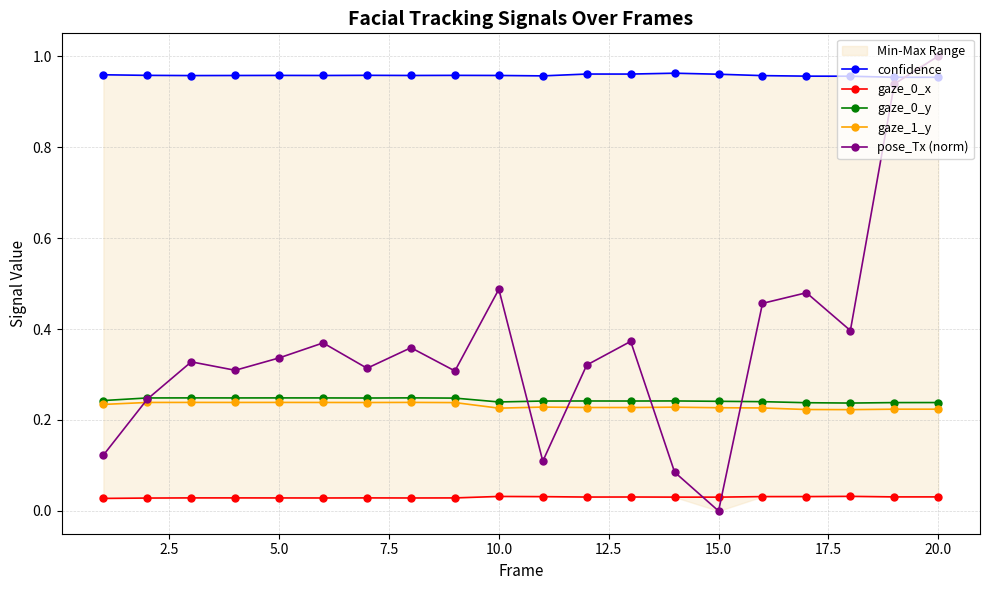

True or false: gaze_1_y has more than 1 points higher than both neighbors.

True